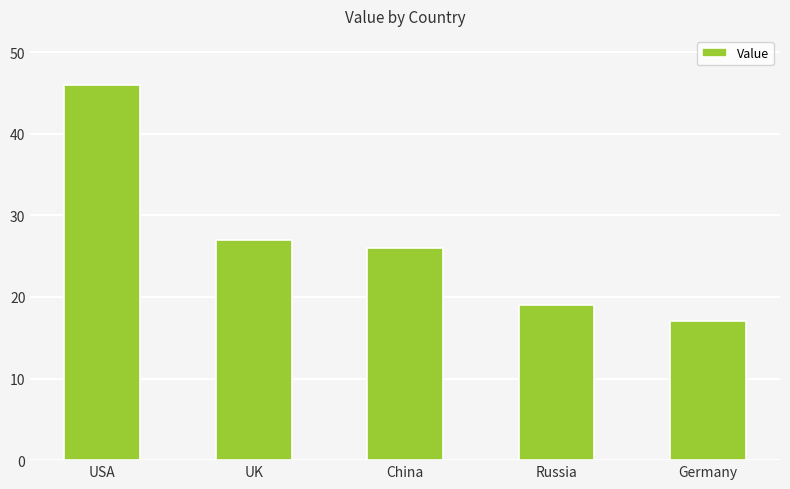

Reading left to right, what are all the values shown in this chart?

46	27	26	19	17